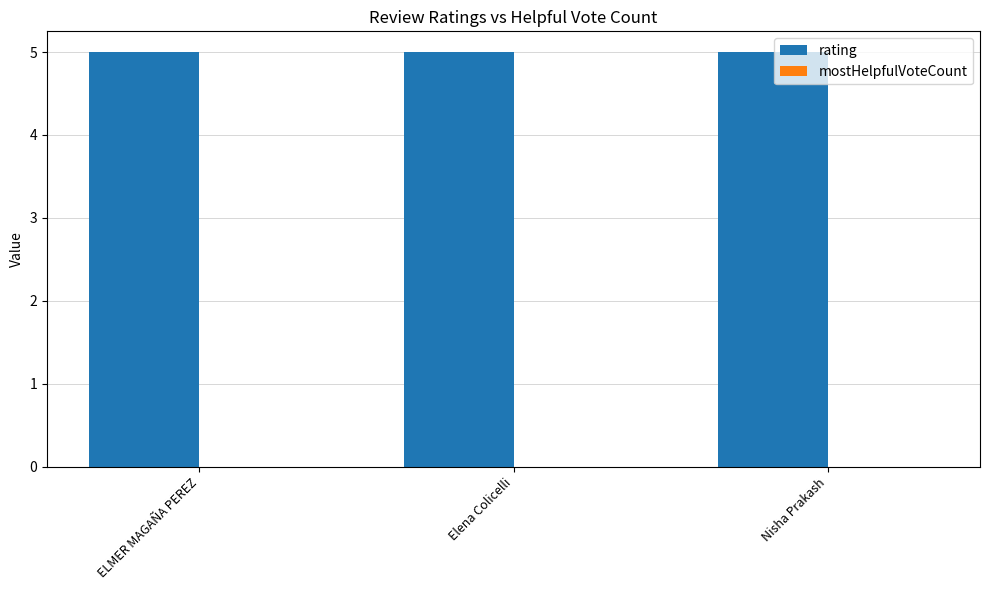

Rank the series by their maximum value, from highest to lowest.

rating, mostHelpfulVoteCount